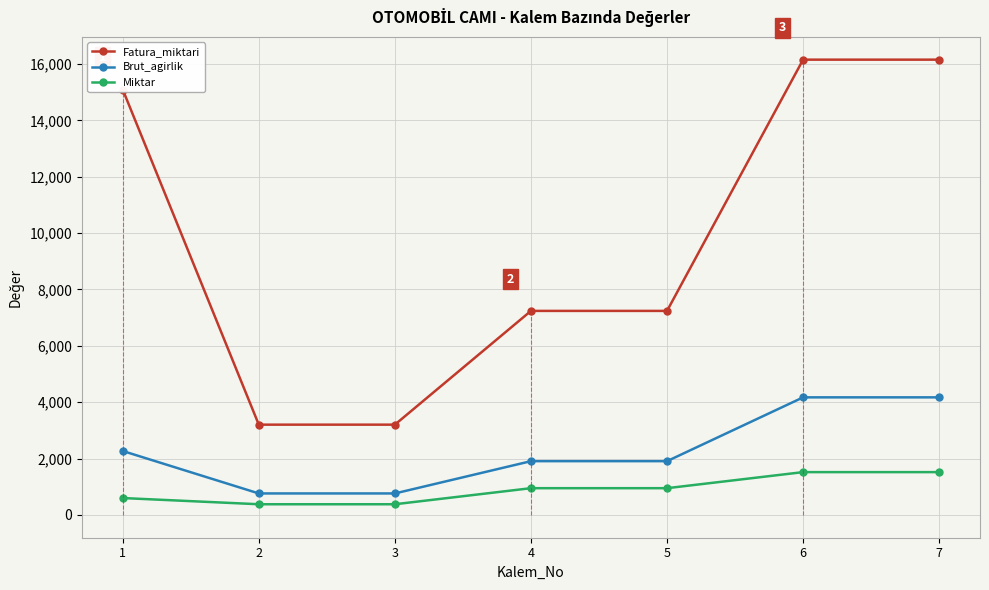

How many data points does each series have?

7